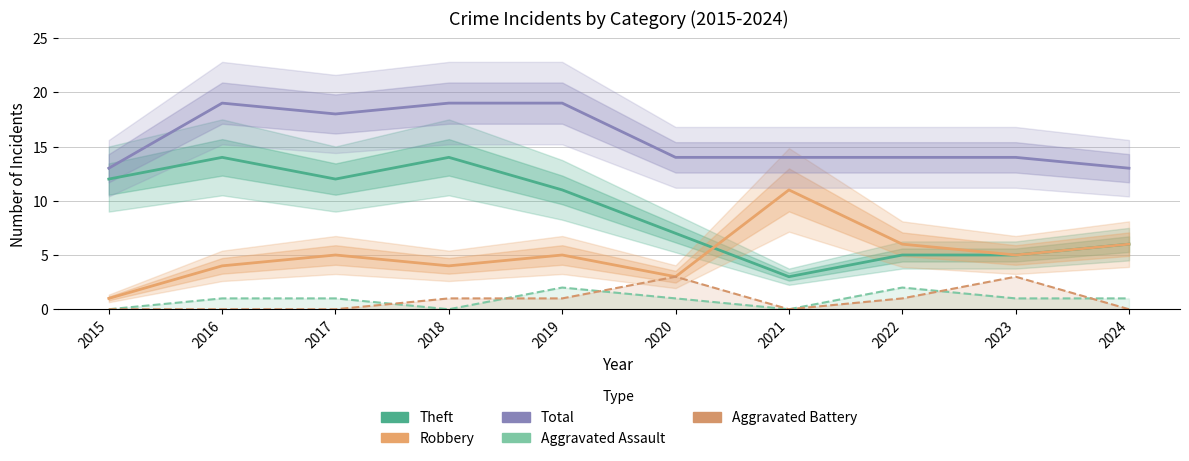

Reading left to right, extract all data points from this chart.

Theft: 12	14	12	14	11	7	3	5	5	6
Robbery: 1	4	5	4	5	3	11	6	5	6
Total: 13	19	18	19	19	14	14	14	14	13
Aggravated Assault: 0	1	1	0	2	1	0	2	1	1
Aggravated Battery: 0	0	0	1	1	3	0	1	3	0